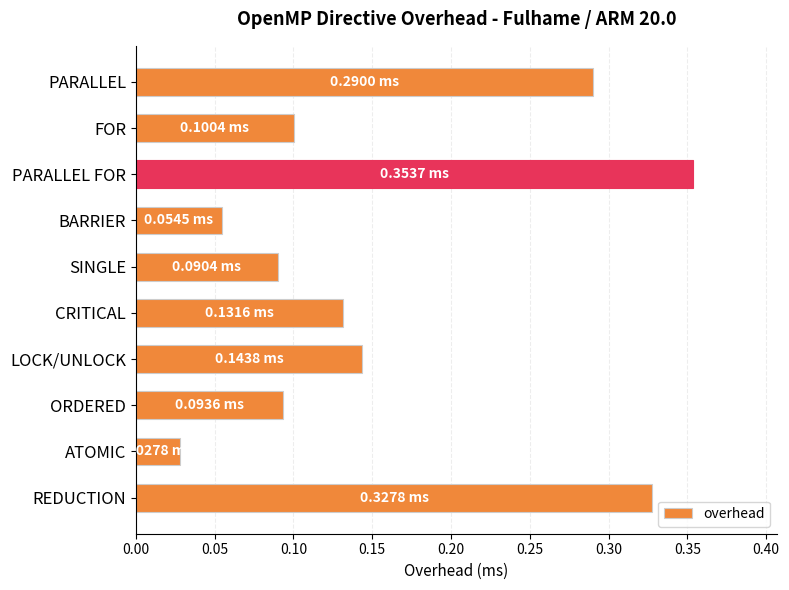

What is the average value?

0.2